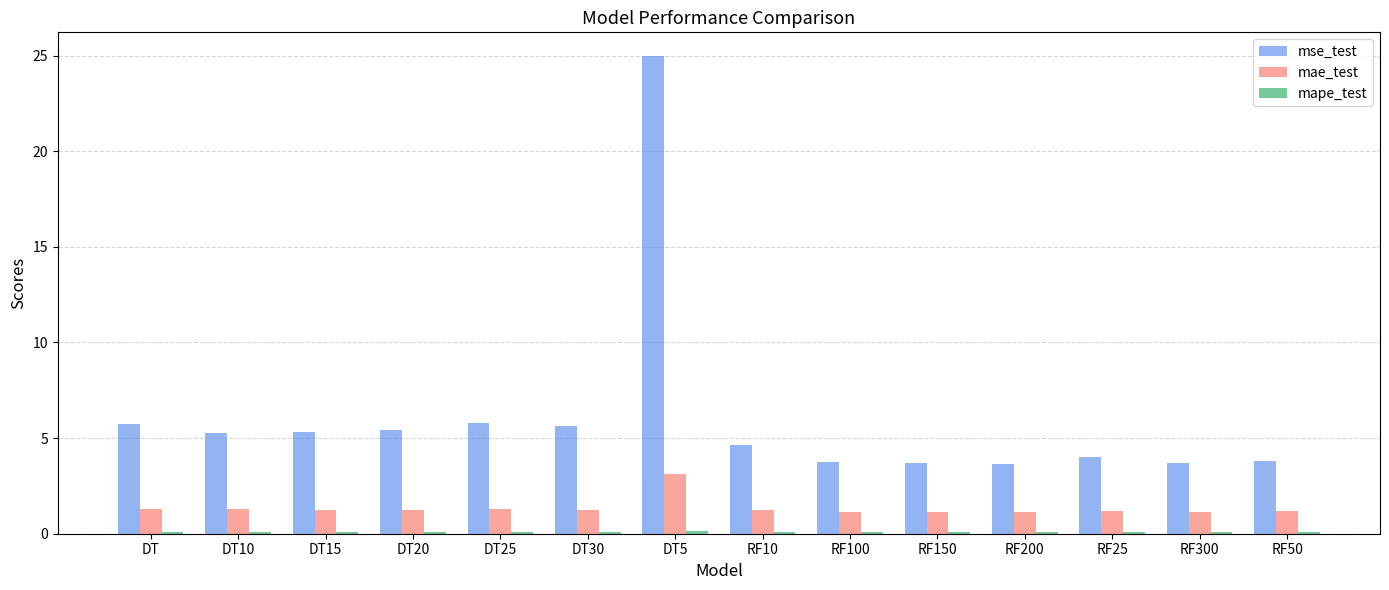

Which series changed the most between DT5 and RF25?

mse_test